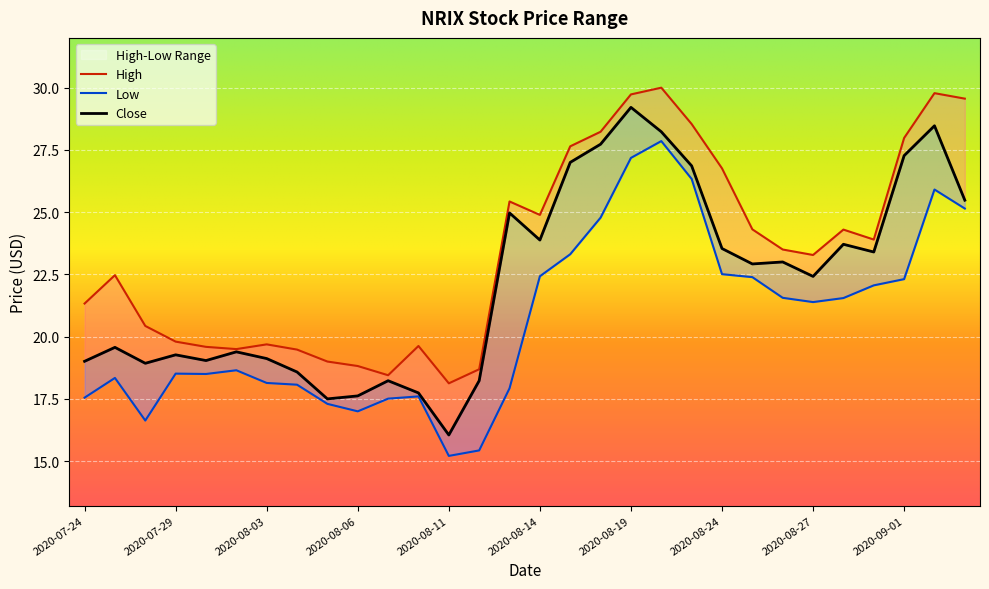

What position from the left is 2020-09-02?

29